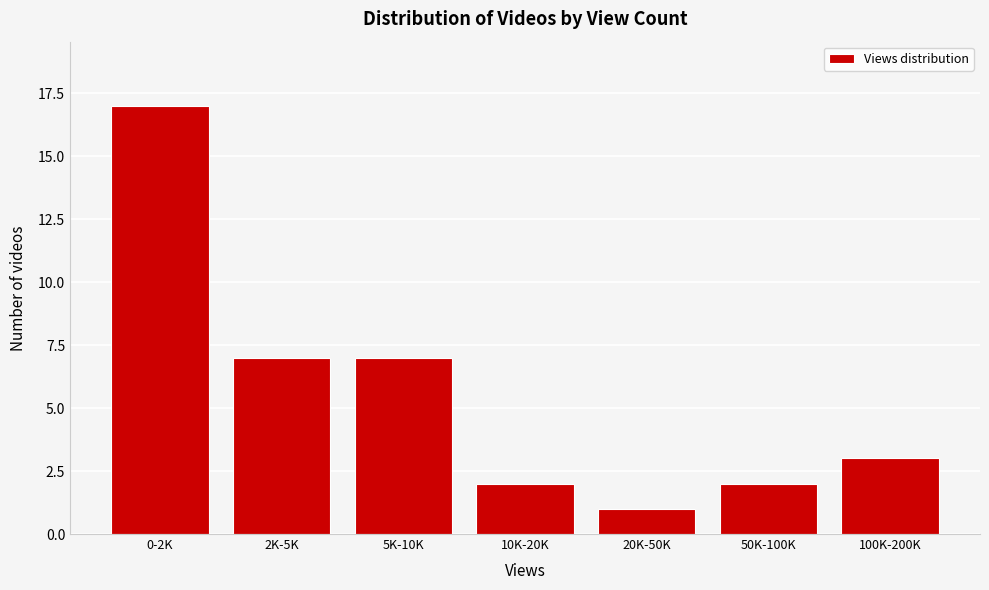

Reading left to right, list all the values displayed in this chart.

17	7	7	2	1	2	3